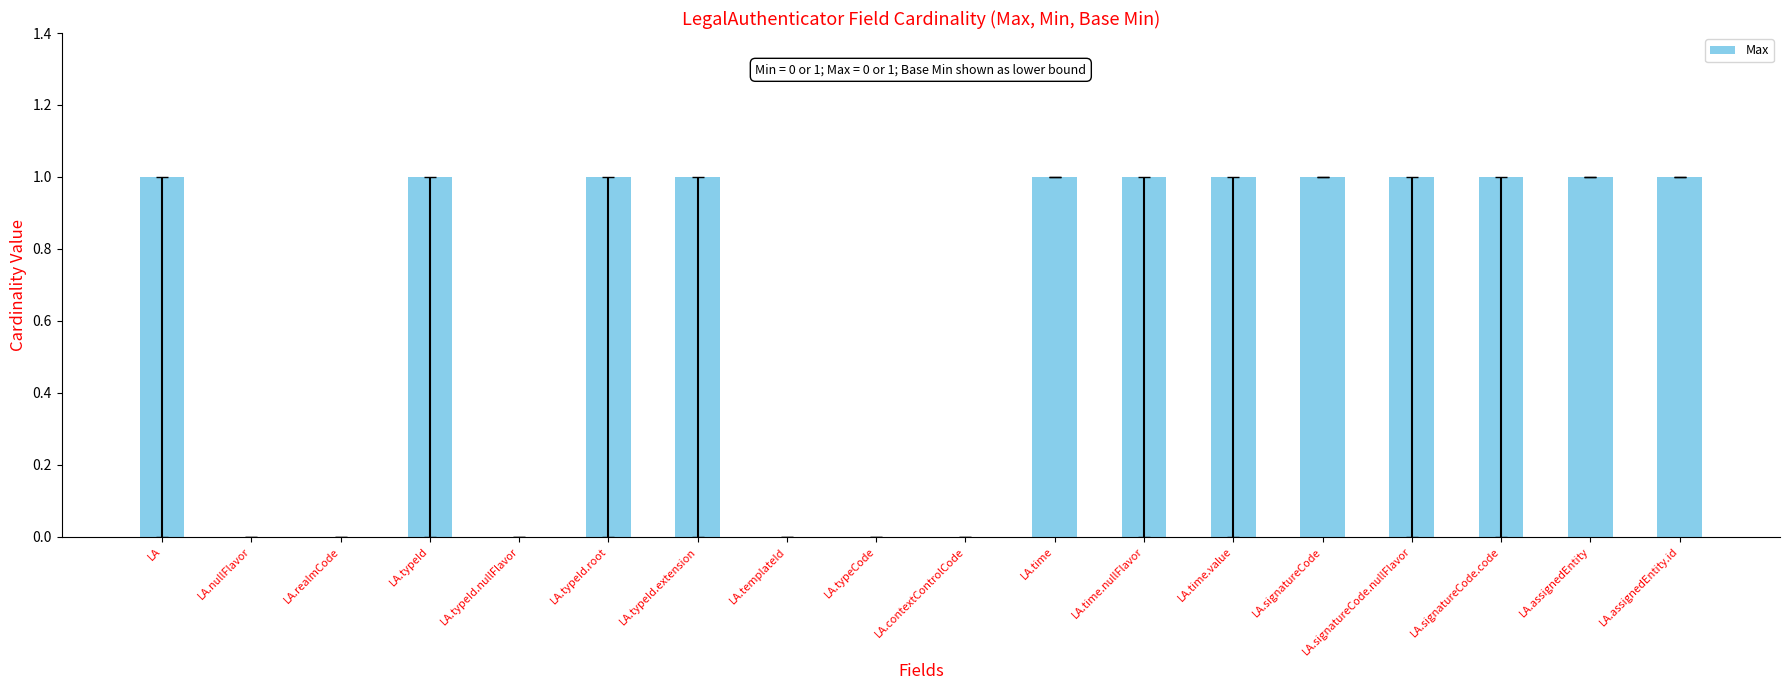

True or false: the data shows 2 at LA.typeId.root.

False